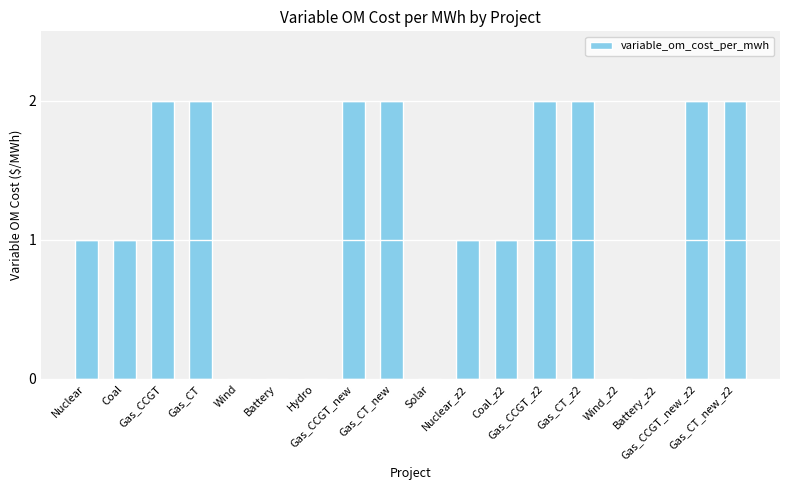

What is the difference between the values at Nuclear and Battery?

1